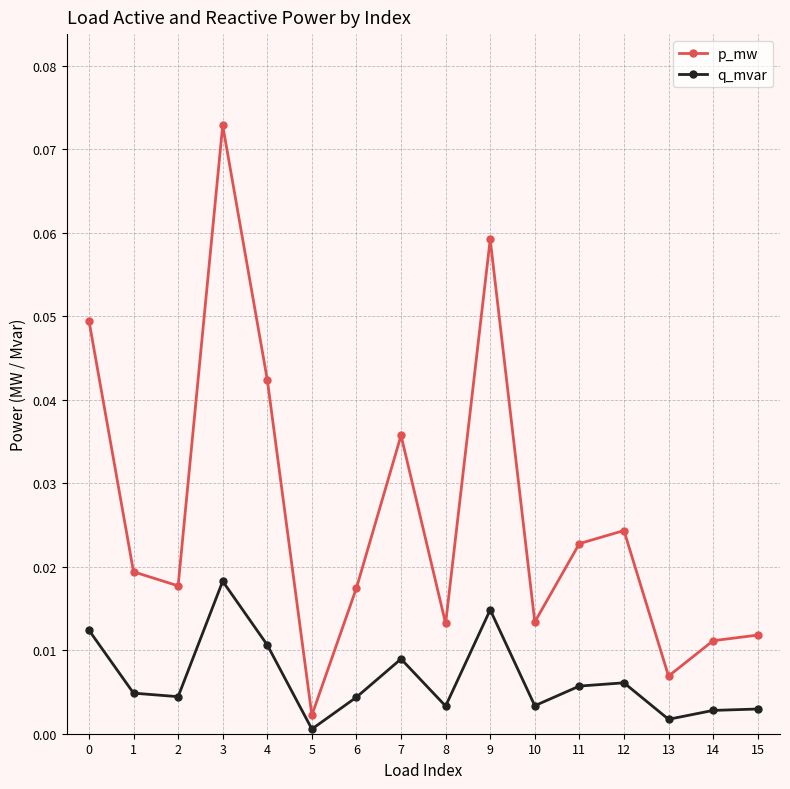

True or false: p_mw and q_mvar cross at least once.

False